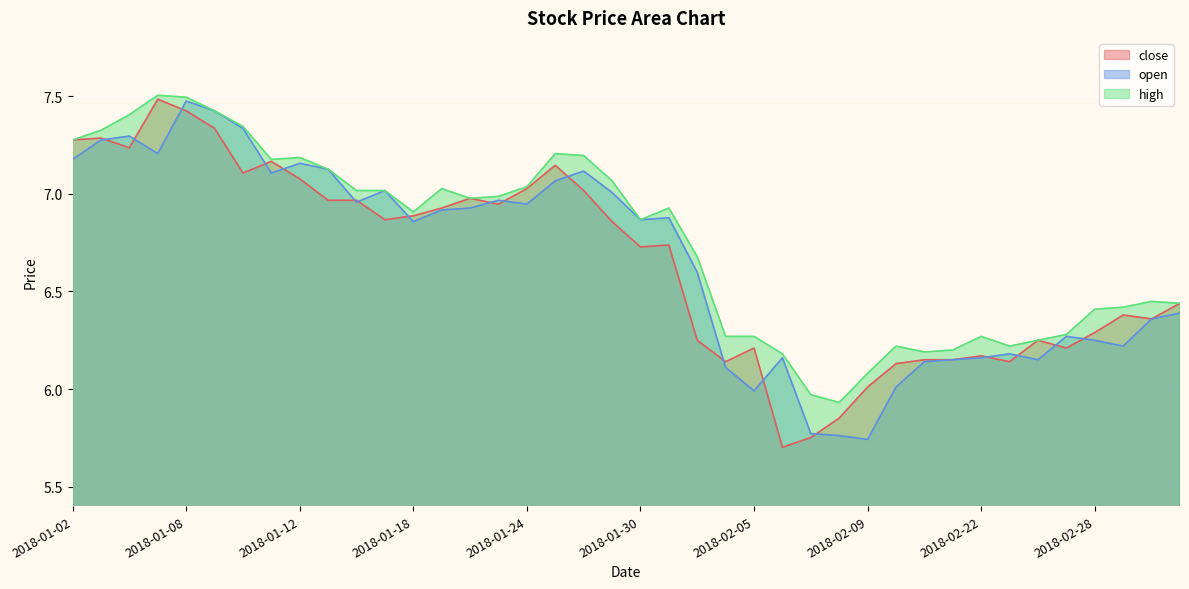

In high, how many points are lower than both neighbors (excluding endpoints)?

7